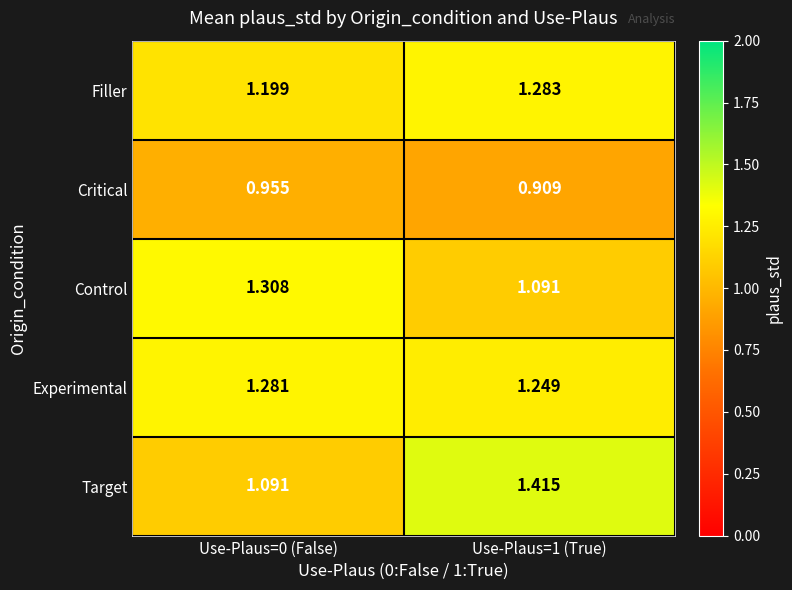

Is the value of Filler at Use-Plaus=0 (False) greater than the value of Control at Use-Plaus=1 (True)?

Yes